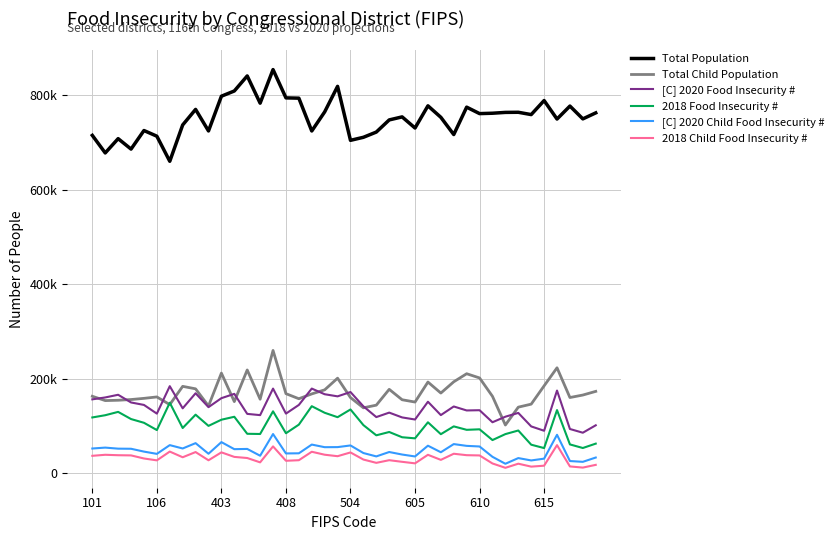

At which category is the sum across all series the highest?

14